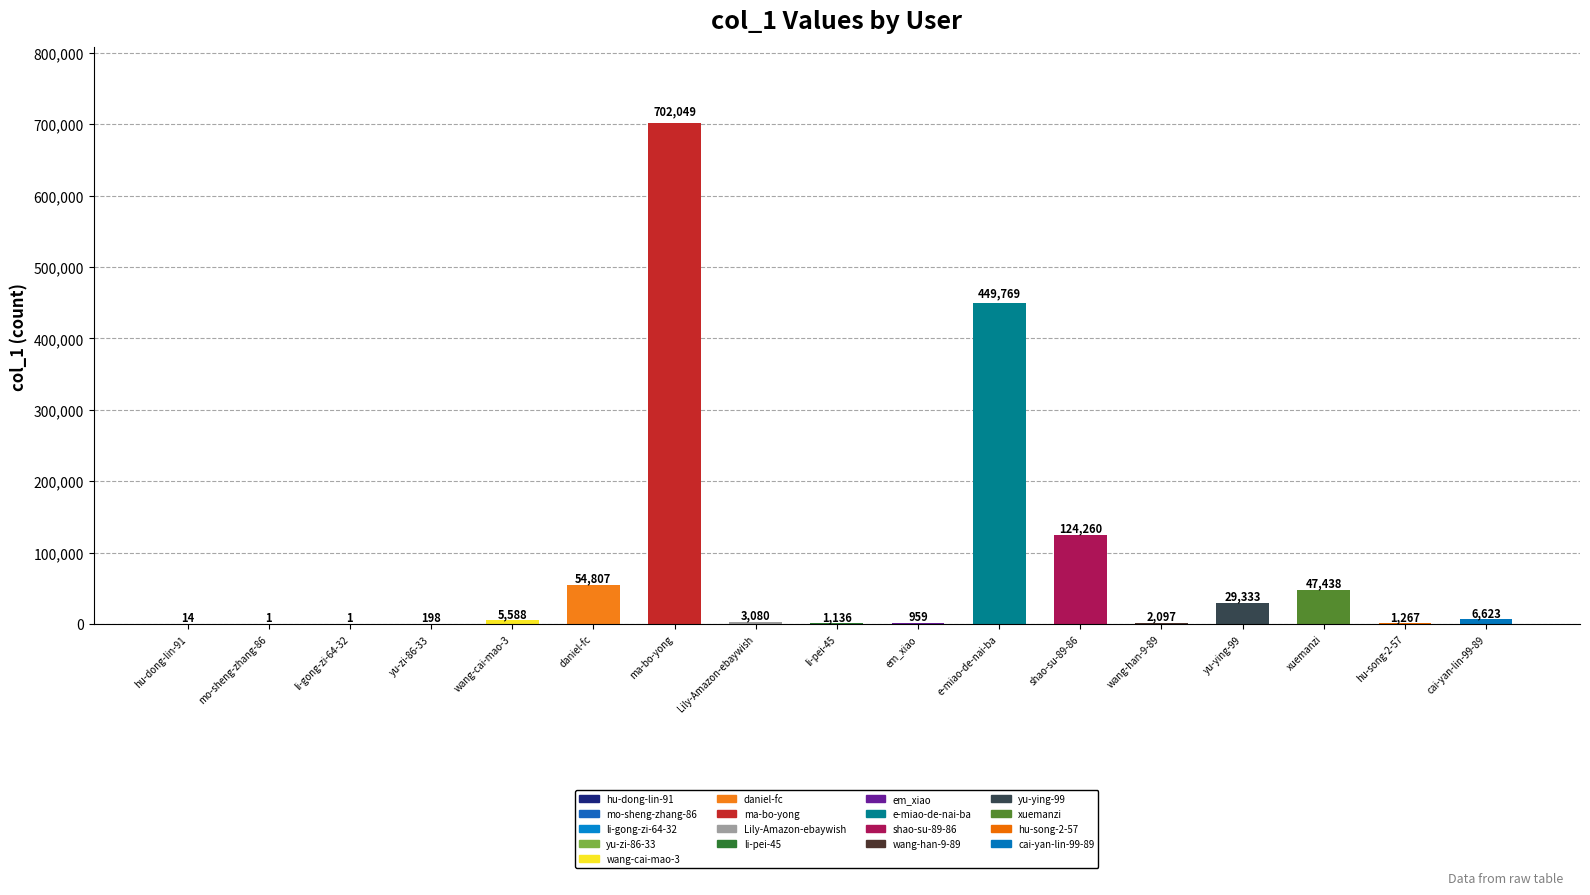

Which category has the highest value across all series?

ma-bo-yong